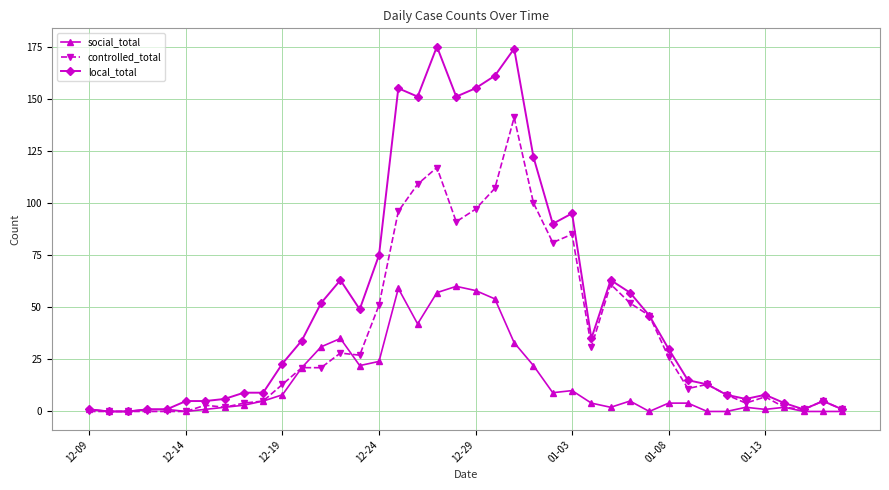

Rank the series by their maximum value, from highest to lowest.

local_total, controlled_total, social_total